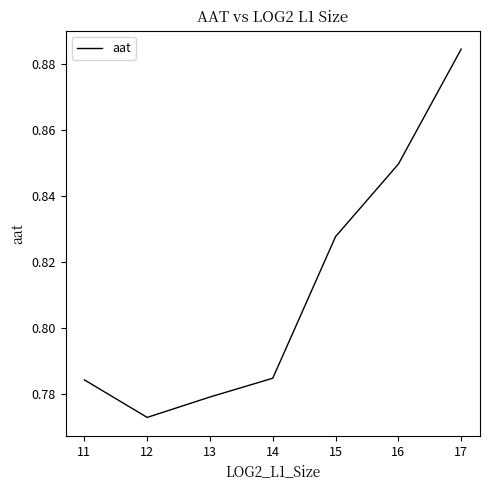

At which label is the value closest to 0?

12